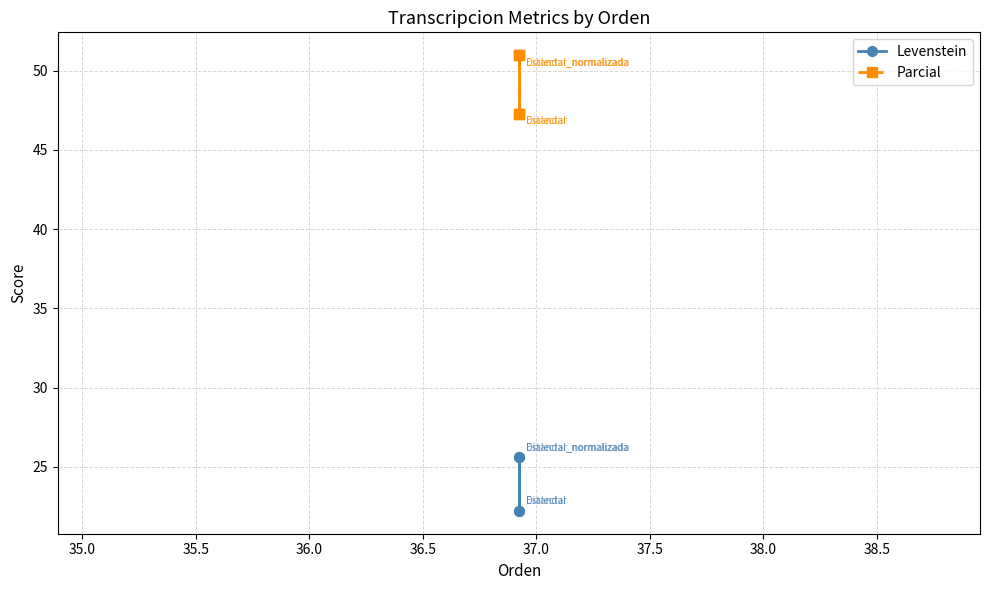

True or false: Parcial and Levenstein intersect in this chart.

False